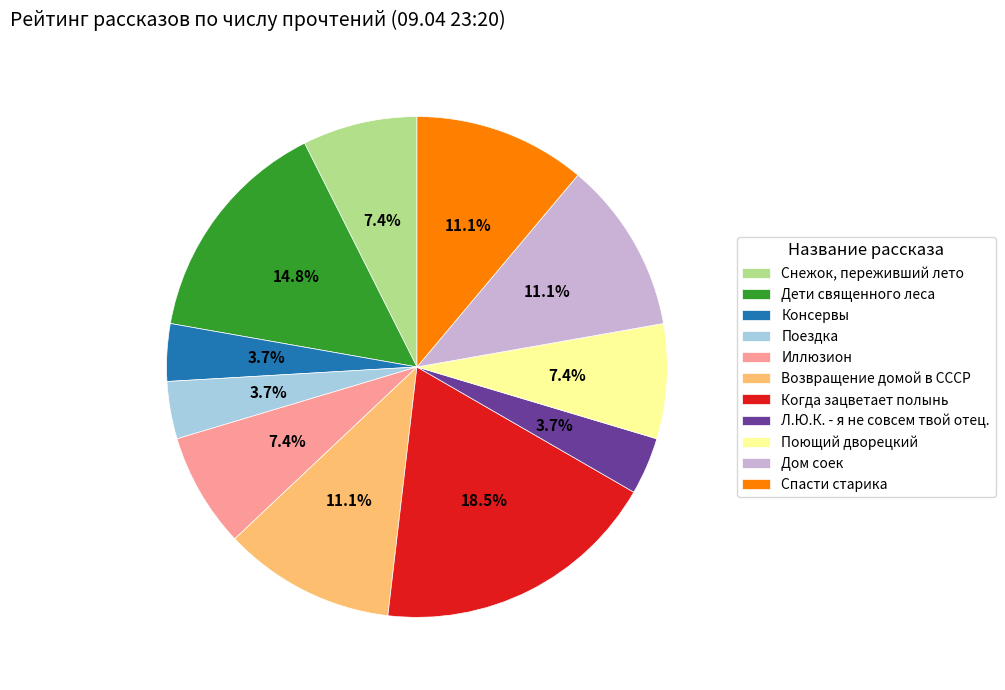

What portion of the pie excludes Консервы?

96.3%